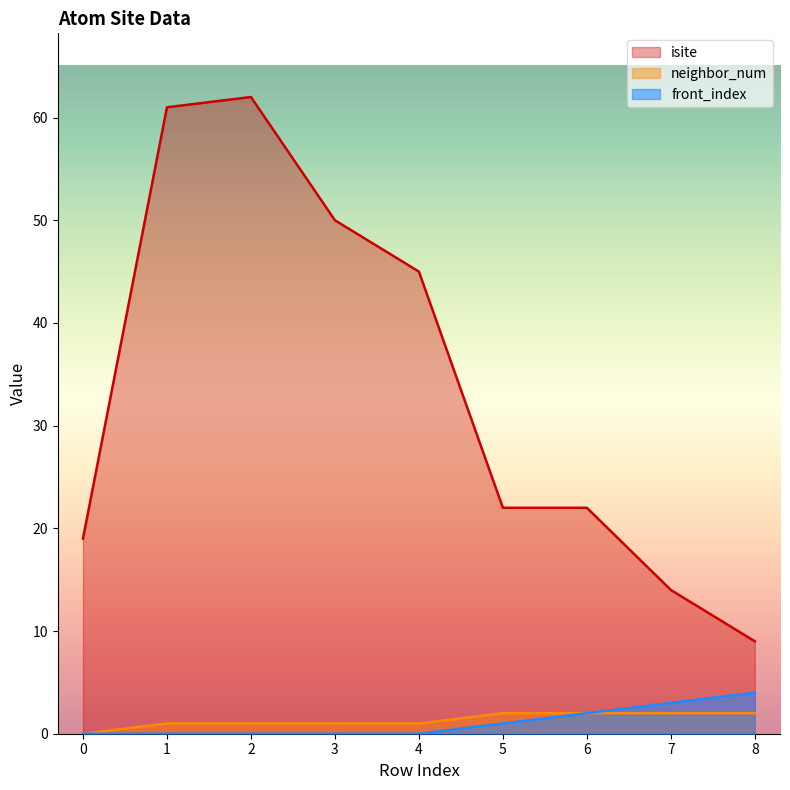

How many distinct data groups are displayed?

3